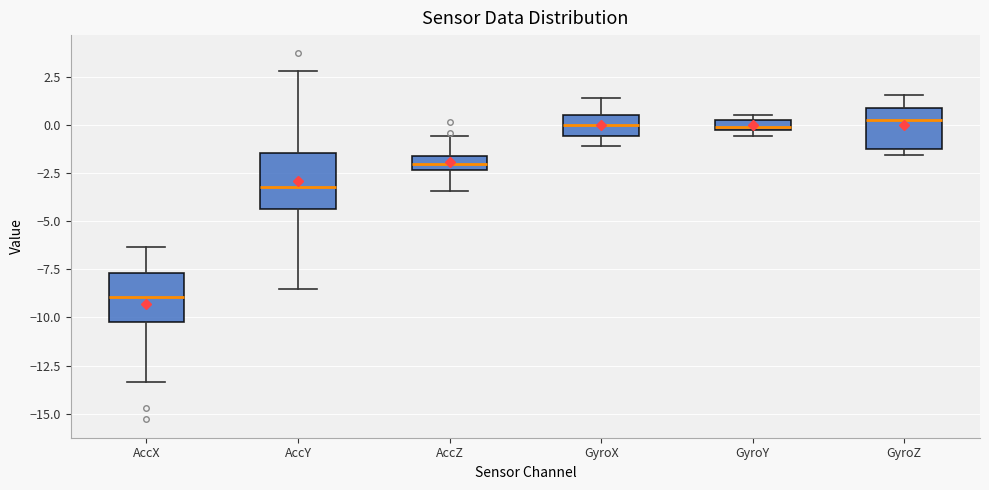

Where is the upper edge of the box for GyroY on the y-axis? The values are not printed on the chart, so give them approximately, as read against the axis.

0.5